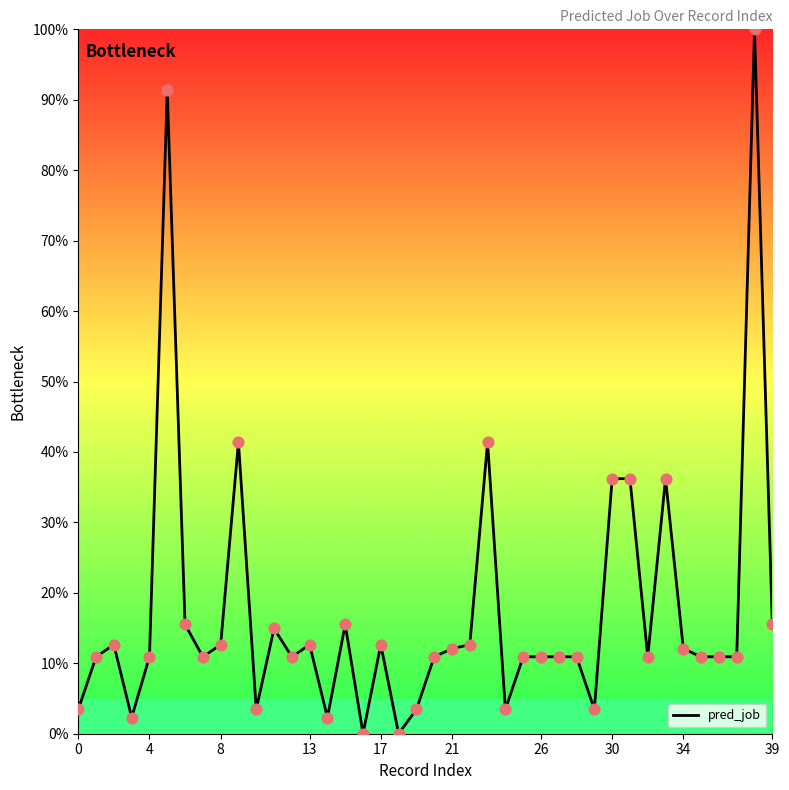

What is the greatest value displayed?

100.0